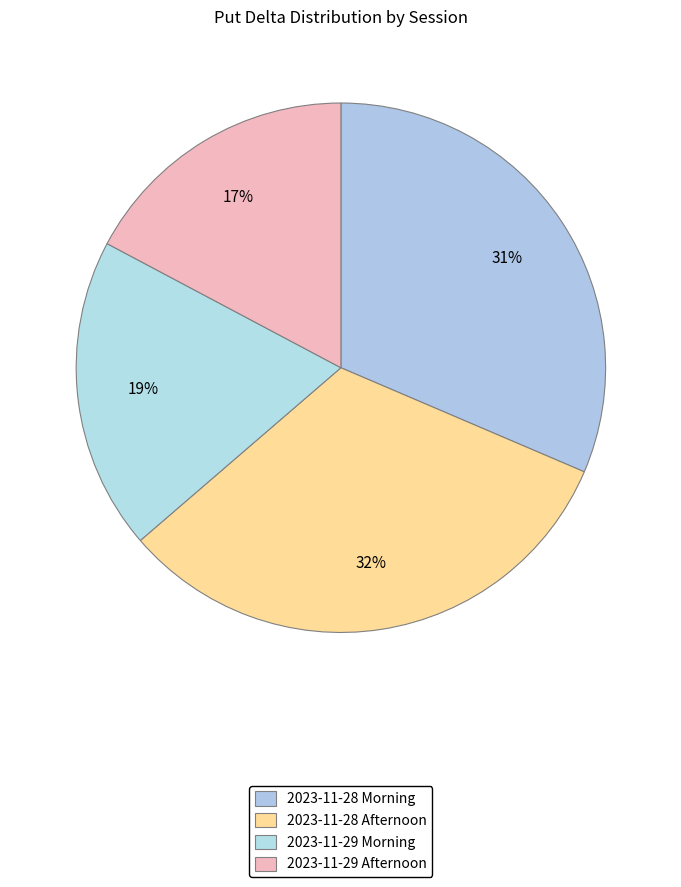

Which slice is the largest?

2023-11-28 Afternoon